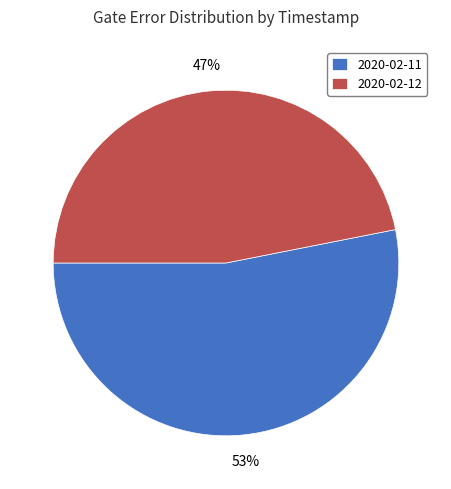

Which category has the smallest portion of the pie?

2020-02-12